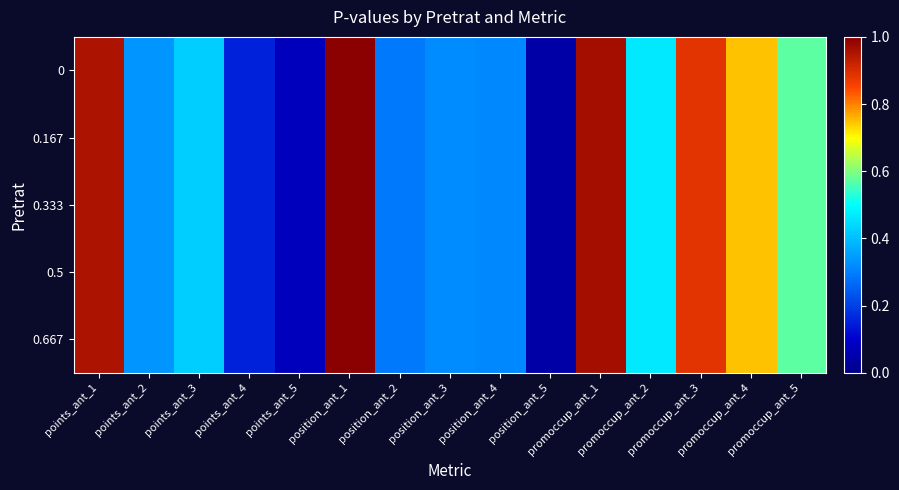

Reading left to right, what are all the values shown in this chart?

0: points_ant_1=1.0	points_ant_2=0.3	points_ant_3=0.4	points_ant_4=0.2	points_ant_5=0.1	position_ant_1=1.0	position_ant_2=0.3	position_ant_3=0.3	position_ant_4=0.3	position_ant_5=0.0	promoccup_ant_1=1.0	promoccup_ant_2=0.5	promoccup_ant_3=0.9	promoccup_ant_4=0.7	promoccup_ant_5=0.6
0.167: points_ant_1=1.0	points_ant_2=0.3	points_ant_3=0.4	points_ant_4=0.2	points_ant_5=0.1	position_ant_1=1.0	position_ant_2=0.3	position_ant_3=0.3	position_ant_4=0.3	position_ant_5=0.0	promoccup_ant_1=1.0	promoccup_ant_2=0.5	promoccup_ant_3=0.9	promoccup_ant_4=0.7	promoccup_ant_5=0.6
0.333: points_ant_1=1.0	points_ant_2=0.3	points_ant_3=0.4	points_ant_4=0.2	points_ant_5=0.1	position_ant_1=1.0	position_ant_2=0.3	position_ant_3=0.3	position_ant_4=0.3	position_ant_5=0.0	promoccup_ant_1=1.0	promoccup_ant_2=0.5	promoccup_ant_3=0.9	promoccup_ant_4=0.7	promoccup_ant_5=0.6
0.5: points_ant_1=1.0	points_ant_2=0.3	points_ant_3=0.4	points_ant_4=0.2	points_ant_5=0.1	position_ant_1=1.0	position_ant_2=0.3	position_ant_3=0.3	position_ant_4=0.3	position_ant_5=0.0	promoccup_ant_1=1.0	promoccup_ant_2=0.5	promoccup_ant_3=0.9	promoccup_ant_4=0.7	promoccup_ant_5=0.6
0.667: points_ant_1=1.0	points_ant_2=0.3	points_ant_3=0.4	points_ant_4=0.2	points_ant_5=0.1	position_ant_1=1.0	position_ant_2=0.3	position_ant_3=0.3	position_ant_4=0.3	position_ant_5=0.0	promoccup_ant_1=1.0	promoccup_ant_2=0.5	promoccup_ant_3=0.9	promoccup_ant_4=0.7	promoccup_ant_5=0.6